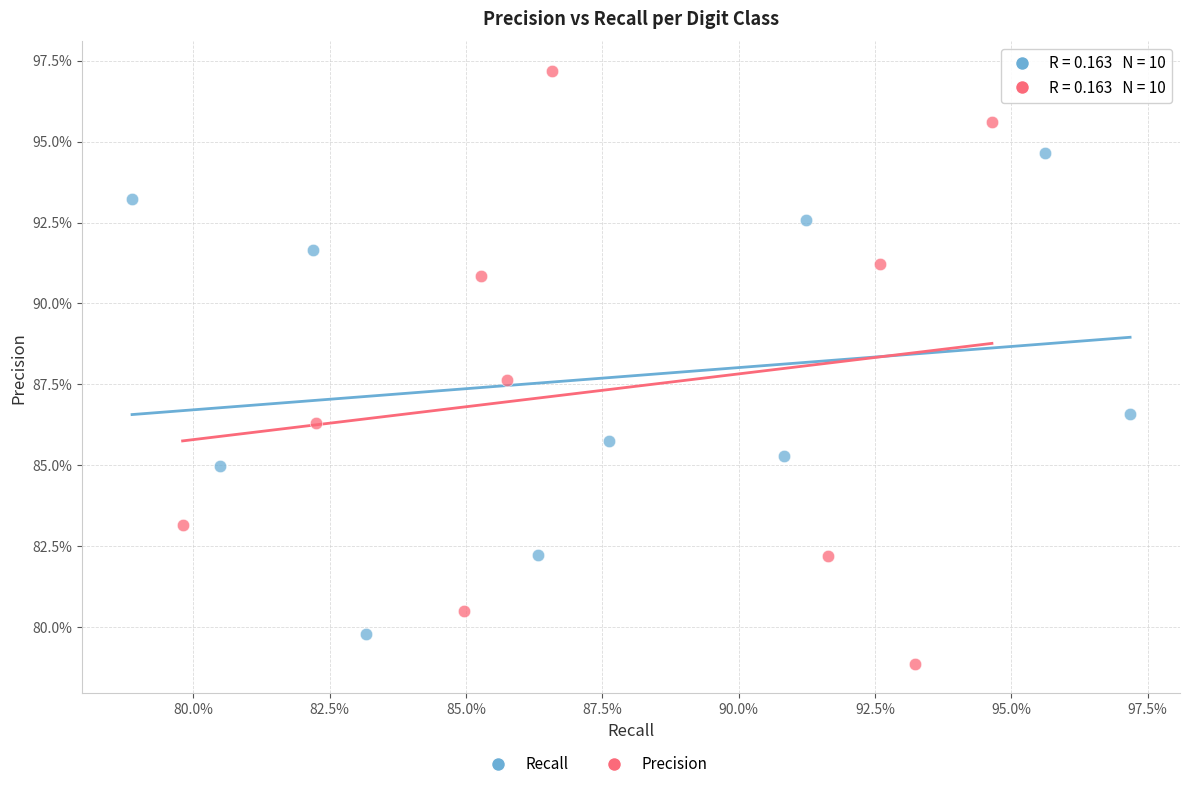

Which series has the largest Y range (max minus min)?

Precision